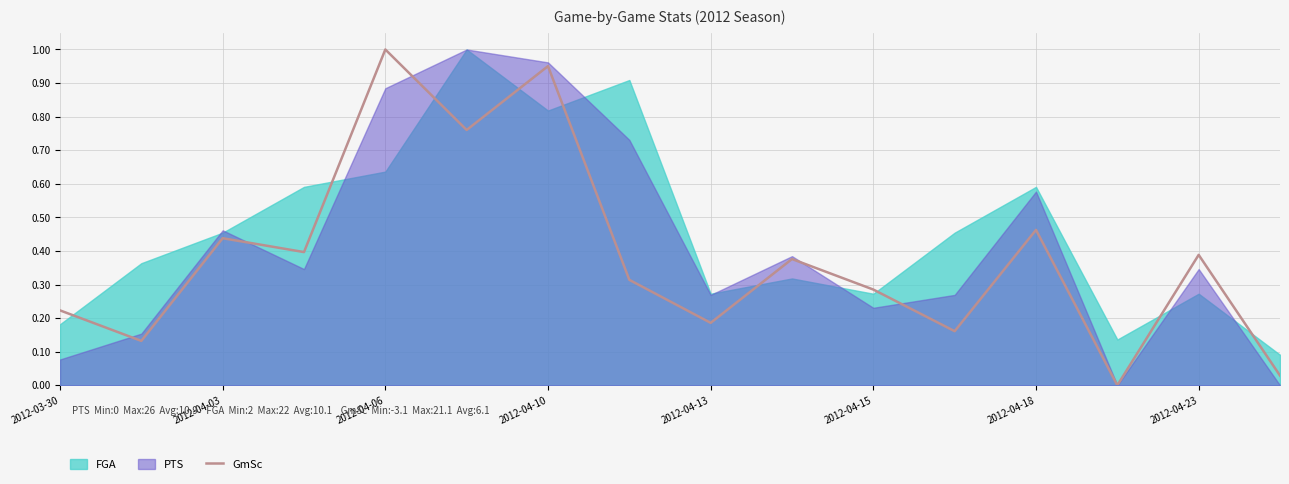

Is it true that GmSc equals 1.7 at 2012-04-06?

False